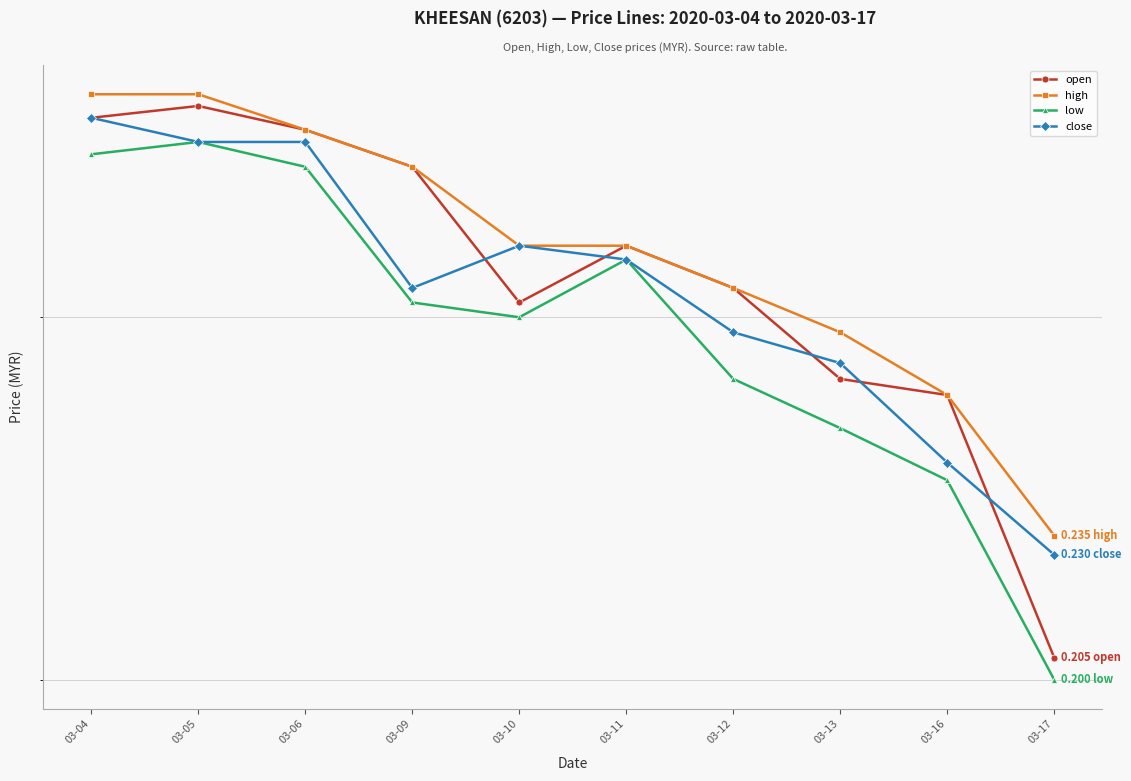

List the series in order of their overall mean, highest first.

high, open, close, low